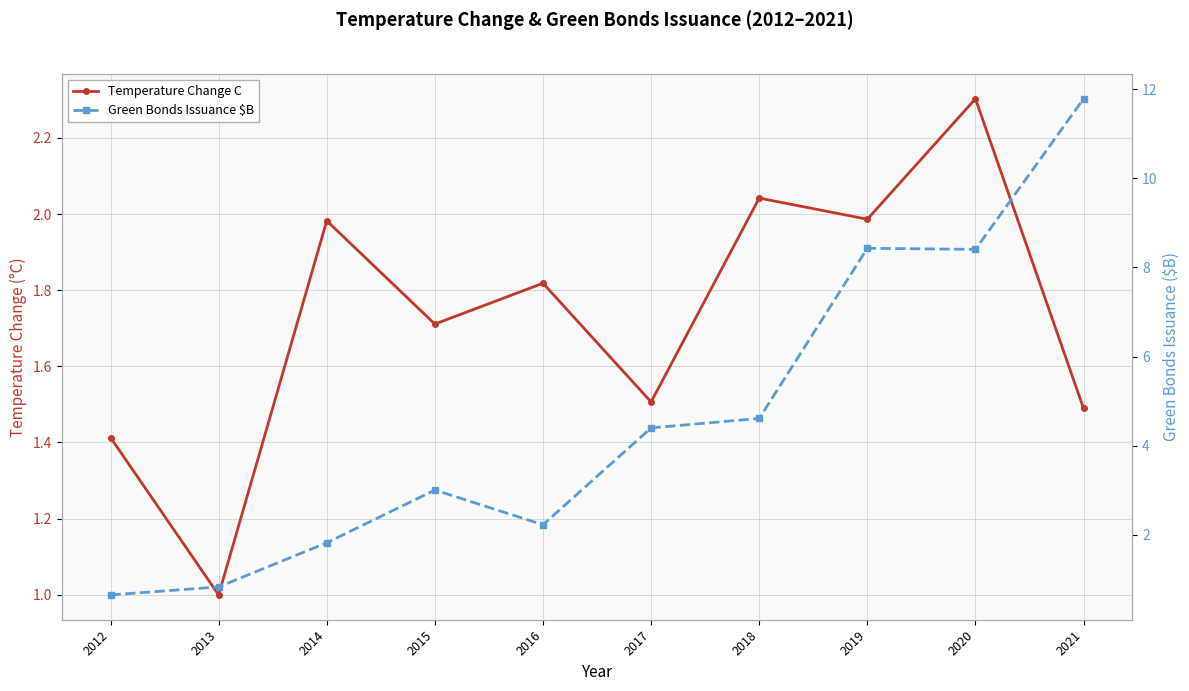

True or false: Temperature Change C and Green Bonds Issuance $B intersect in this chart.

True